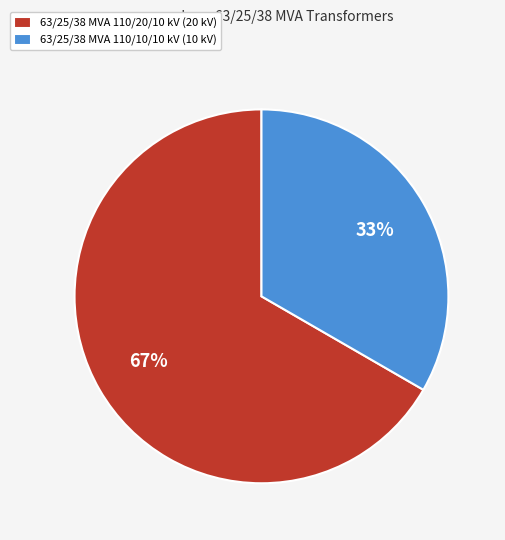

To the nearest percent, what is the combined percentage of 63/25/38 MVA 110/10/10 kV and 63/25/38 MVA 110/20/10 kV?

100%